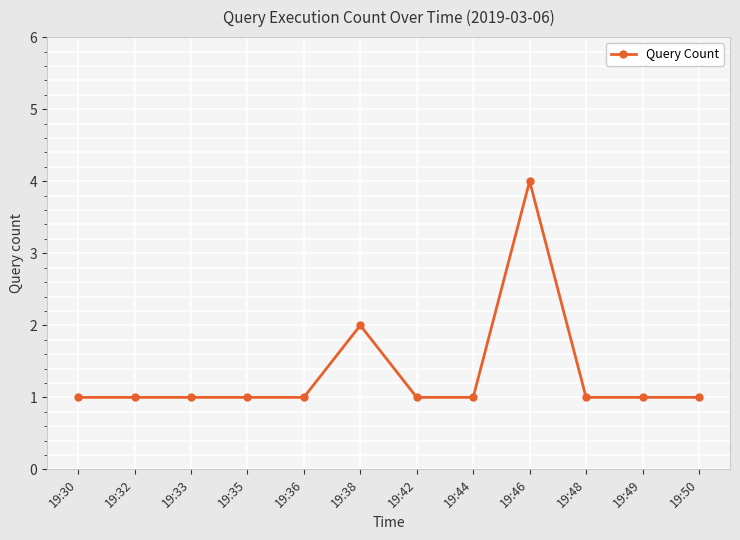

What is the sum of the values at 19:33 and 19:46?

5